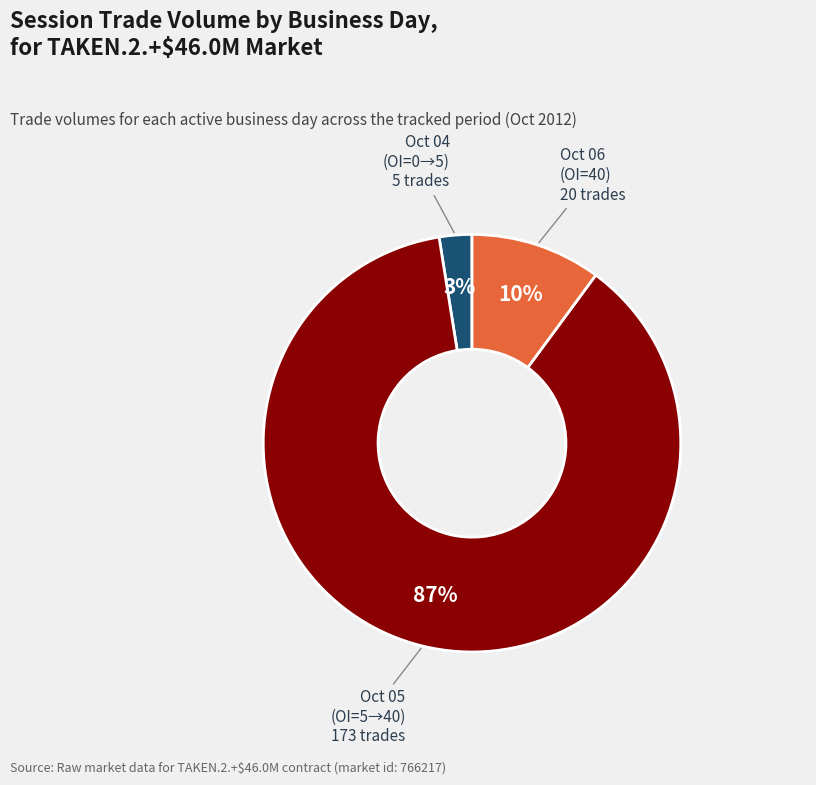

How many segments does this pie chart have?

3